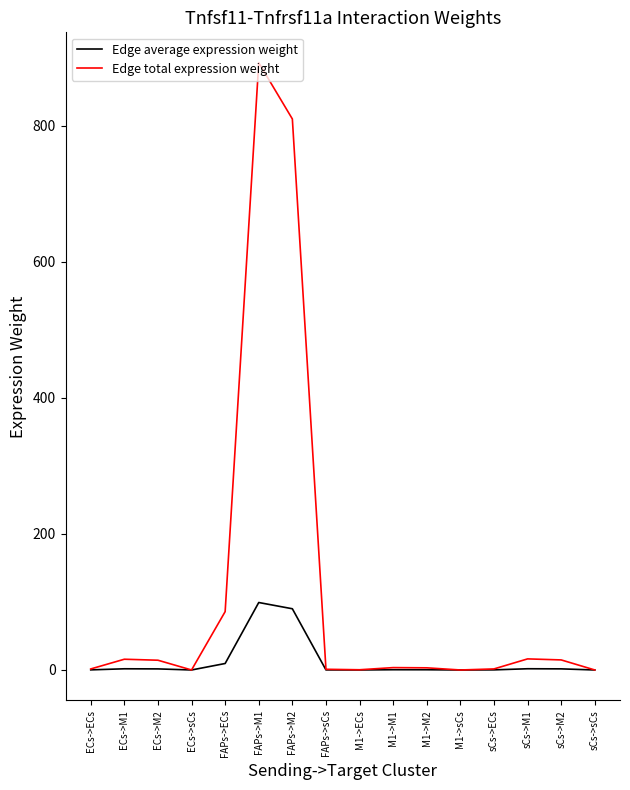

Is this an area chart (filled region under the line)?

No